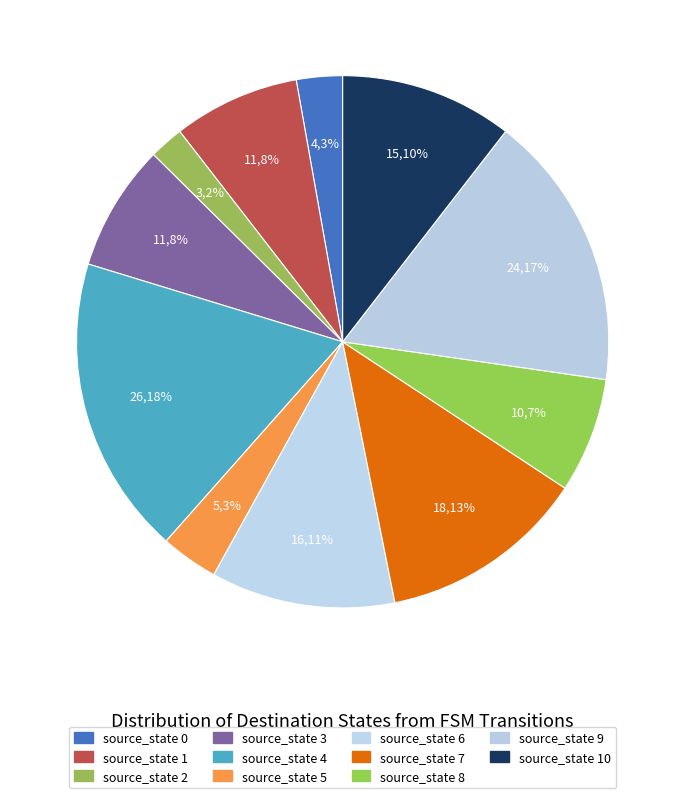

Count the number of slices in the pie.

11